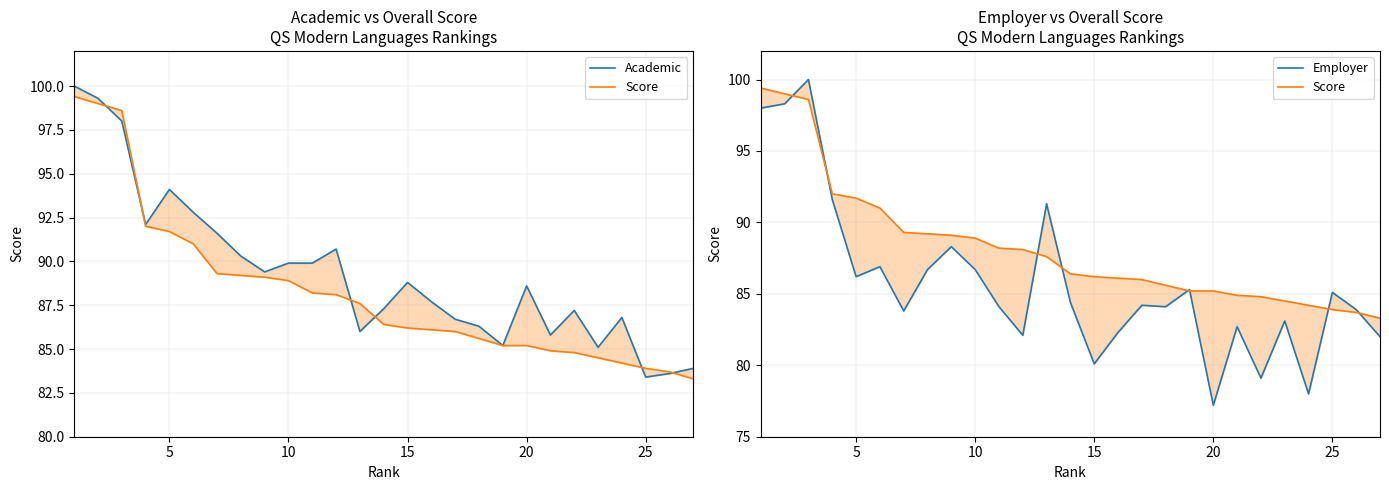

How many interior local peaks does the Employer series have?

9